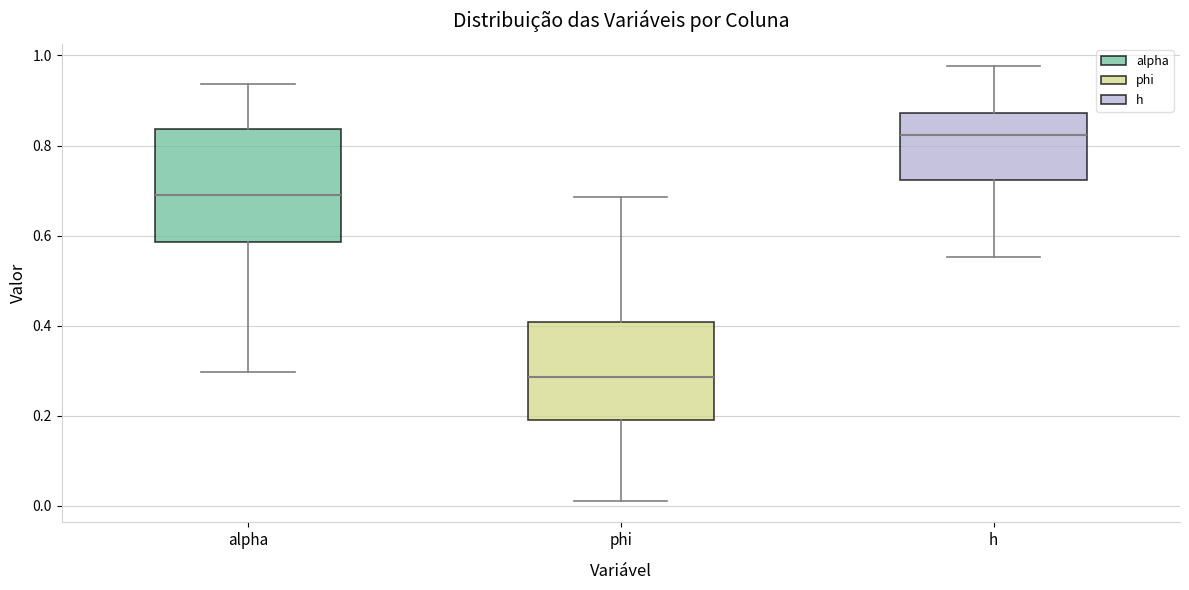

Reading left to right, transcribe this box plot: for each box, give where its median line is, the range the box spans, and where its two whiskers end, as read against the y-axis. The values are not printed on the chart, so give them approximately, as read against the axis.

alpha: median 0.70, box 0.58 to 0.84, whiskers 0.30 to 0.94
phi: median 0.28, box 0.20 to 0.40, whiskers 0.02 to 0.68
h: median 0.82, box 0.72 to 0.88, whiskers 0.56 to 0.98